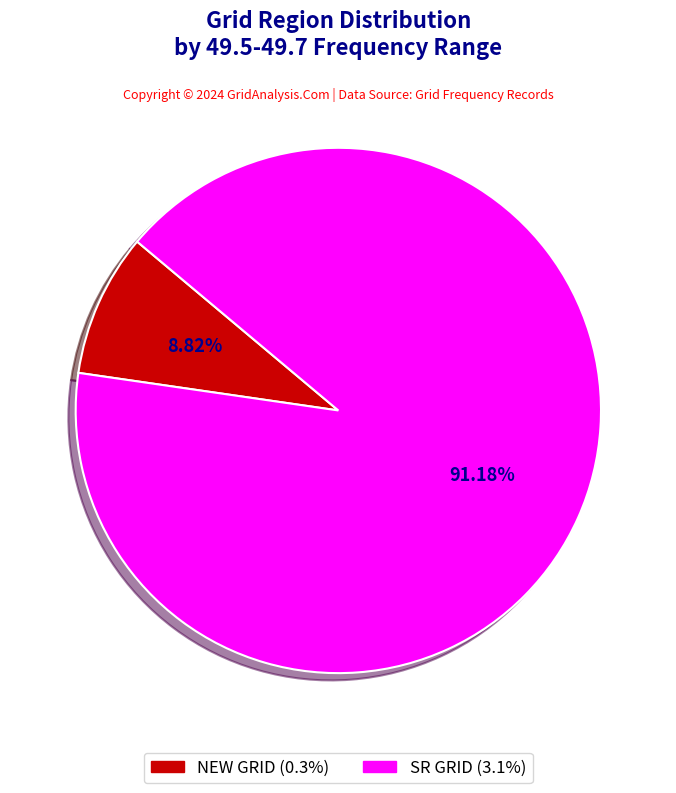

To the nearest percent, what is the difference between the largest and smallest slice percentages?

82%